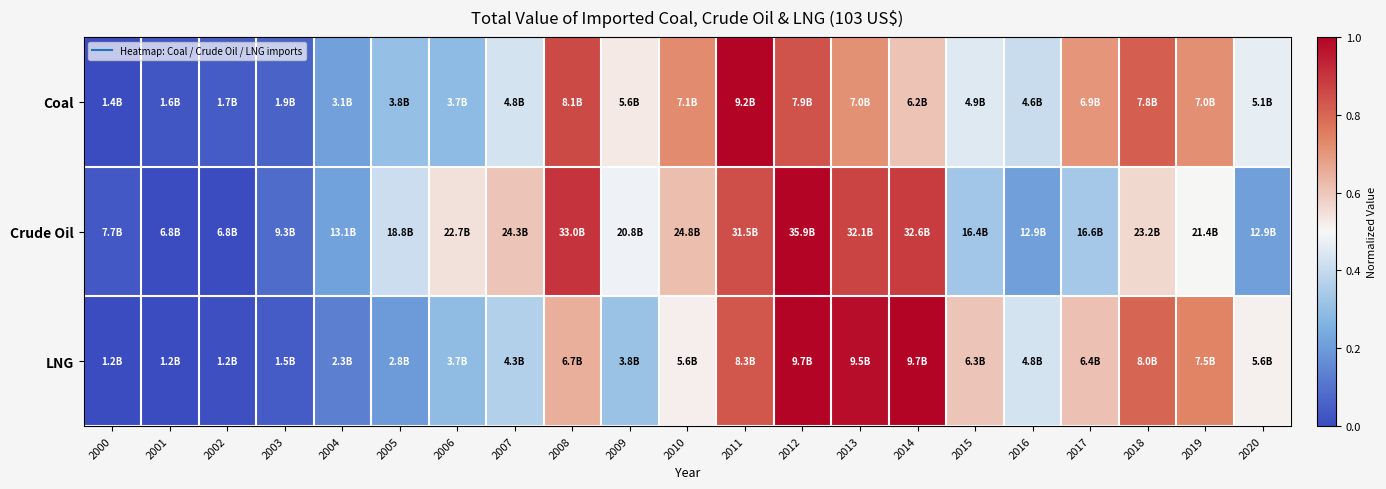

Reading left to right, transcribe all the data shown in this chart.

Coal: 2000=0.0	2001=0.0	2002=0.0	2003=0.1	2004=0.2	2005=0.3	2006=0.3	2007=0.4	2008=0.9	2009=0.5	2010=0.7	2011=1.0	2012=0.8	2013=0.7	2014=0.6	2015=0.5	2016=0.4	2017=0.7	2018=0.8	2019=0.7	2020=0.5
Crude Oil: 2000=0.0	2001=0.0	2002=0.0	2003=0.1	2004=0.2	2005=0.4	2006=0.5	2007=0.6	2008=0.9	2009=0.5	2010=0.6	2011=0.8	2012=1.0	2013=0.9	2014=0.9	2015=0.3	2016=0.2	2017=0.3	2018=0.6	2019=0.5	2020=0.2
LNG: 2000=0.0	2001=0.0	2002=0.0	2003=0.0	2004=0.1	2005=0.2	2006=0.3	2007=0.4	2008=0.6	2009=0.3	2010=0.5	2011=0.8	2012=1.0	2013=1.0	2014=1.0	2015=0.6	2016=0.4	2017=0.6	2018=0.8	2019=0.7	2020=0.5